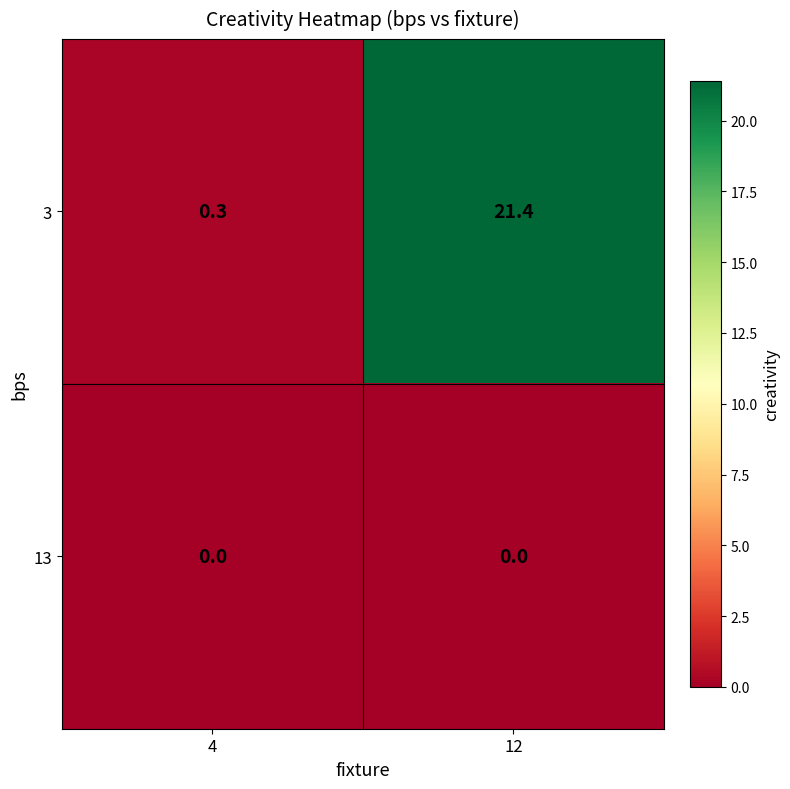

Count the number of data series in this chart.

2